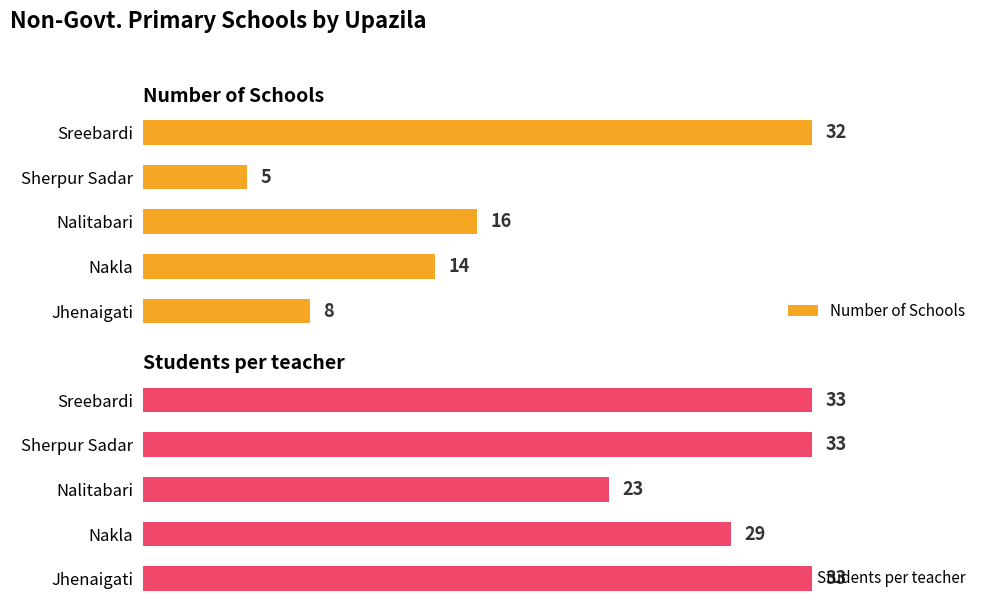

At which label is Students per teacher closest to 28?

Nakla